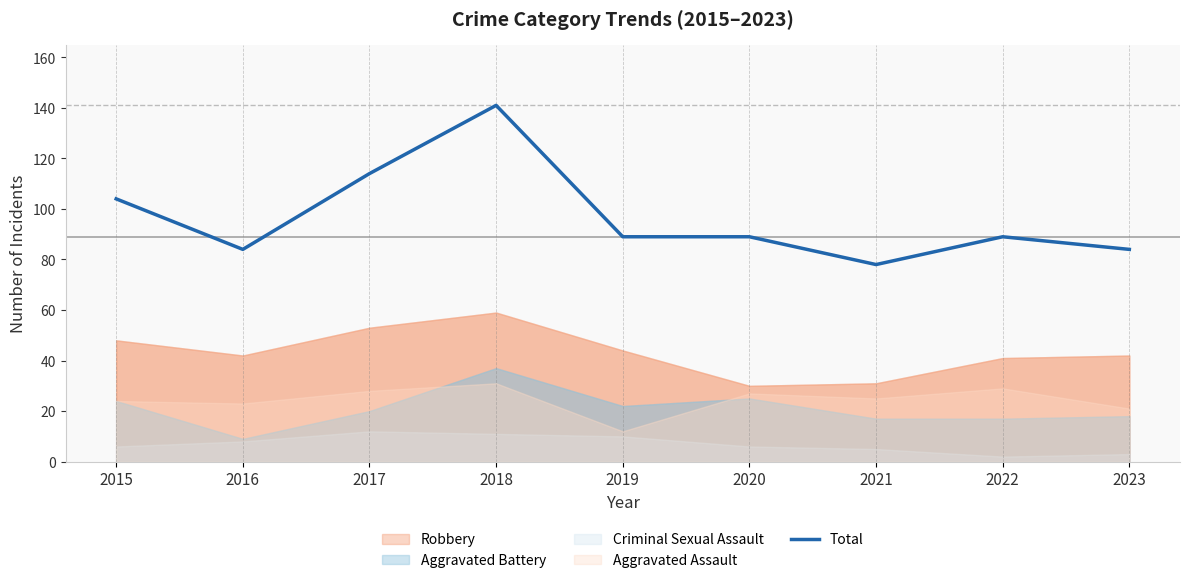

At which label does the data first exceed 89?

2015